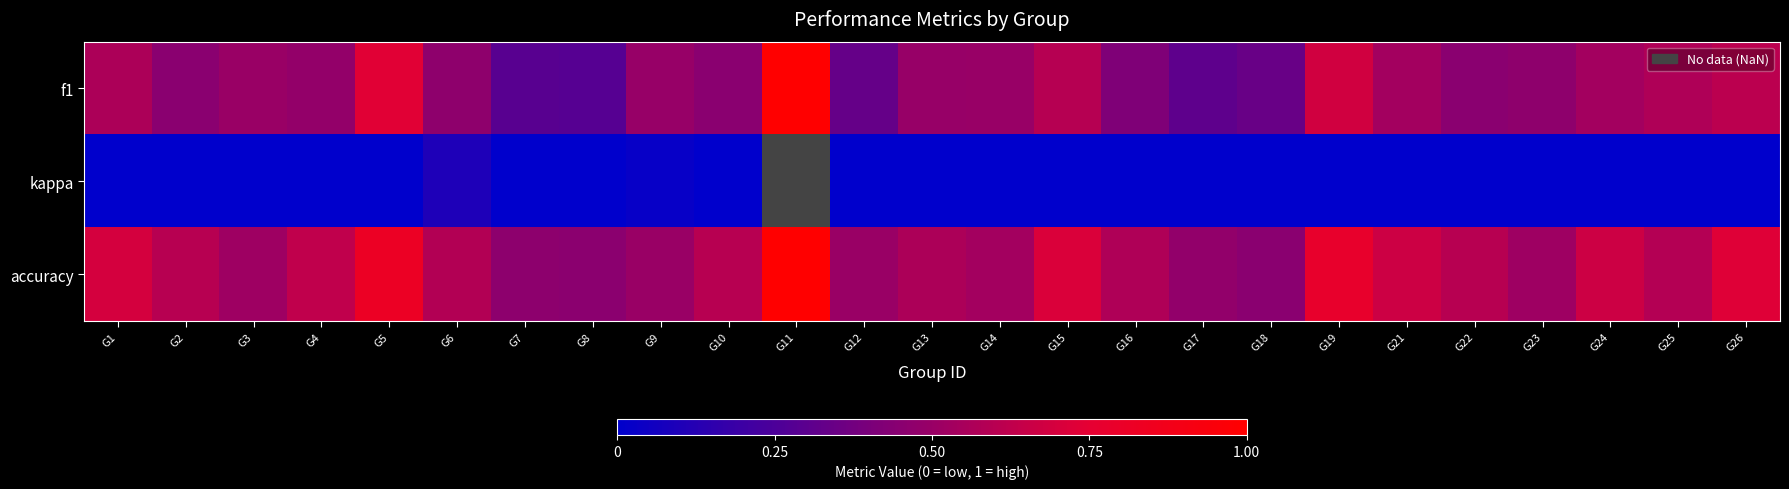

The value of kappa at G8 is 0.0. True or false?

True